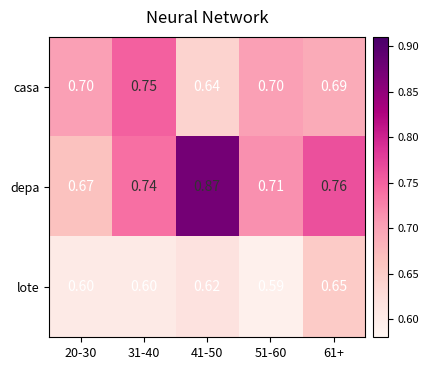

What is the total value across all series at 41-50?

2.1